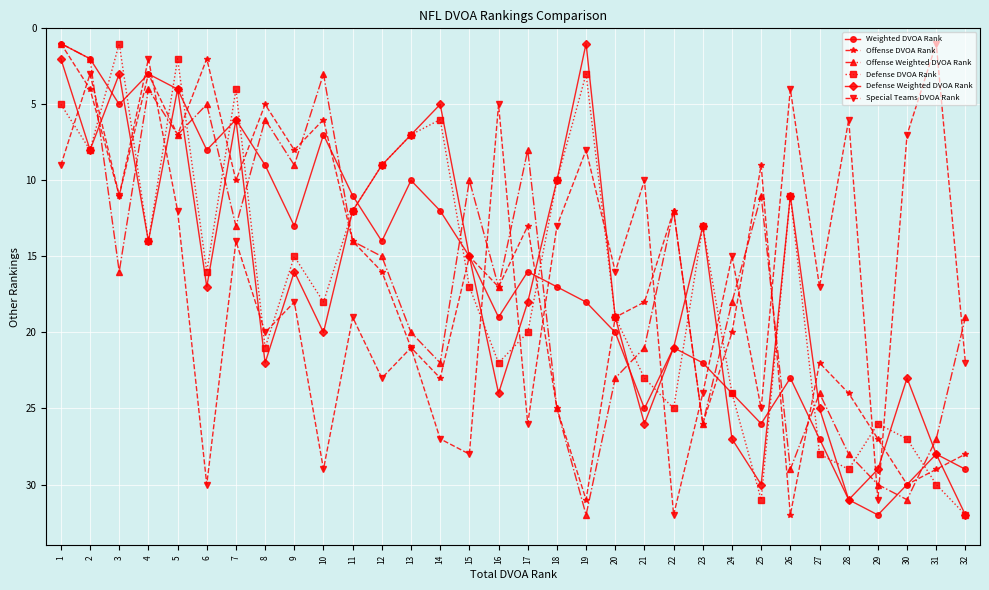

What is the value of the Weighted DVOA Rank point at the 8th from the left?

9